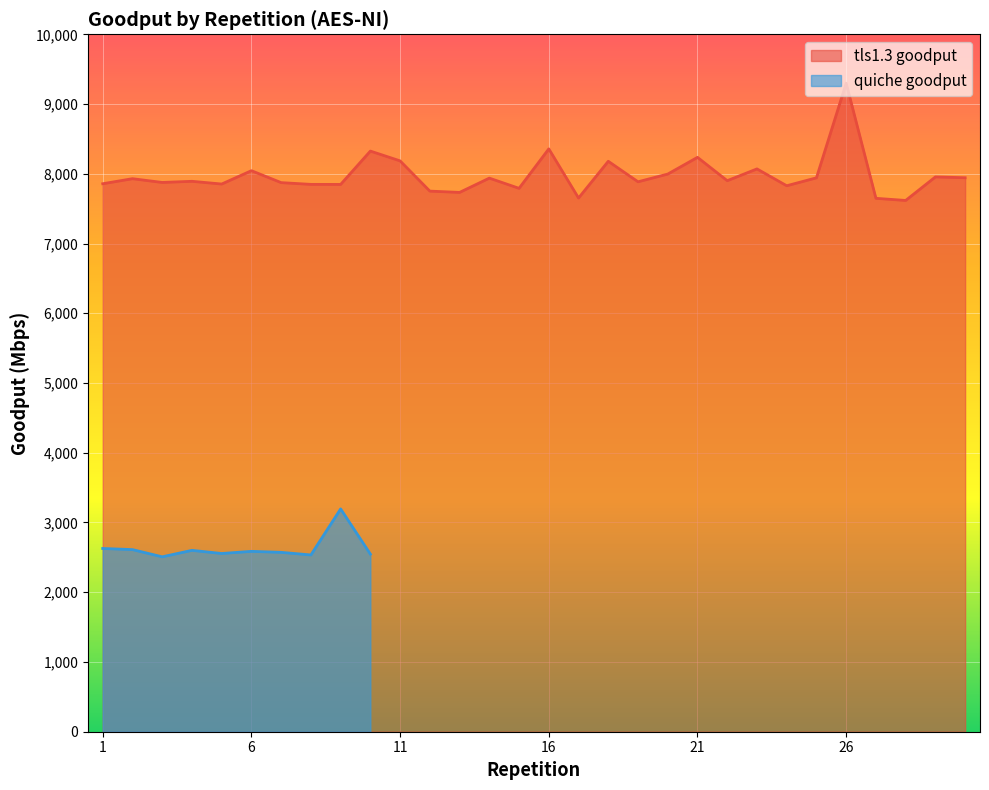

Where is the first local minimum?

3